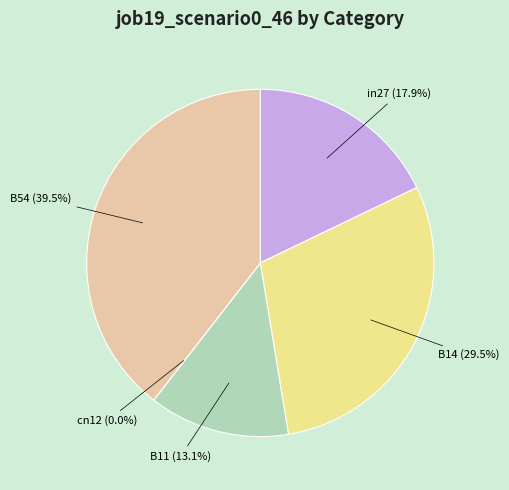

How many segments does this pie chart have?

5